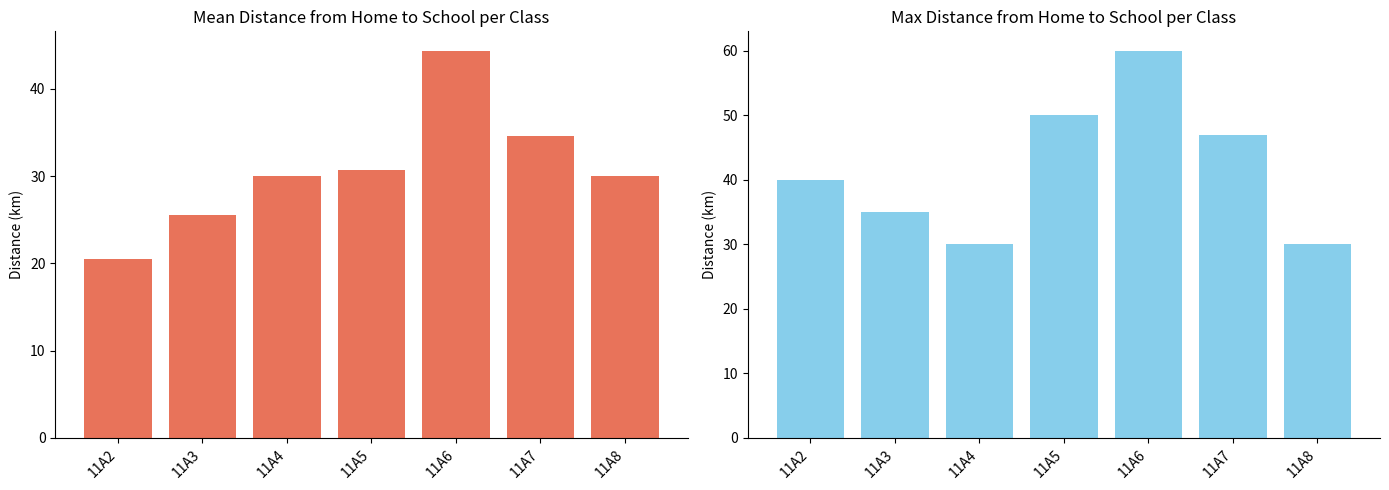

Reading left to right, extract all data points from this chart.

Mean Distance (km): 11A2=20.5	11A3=25.5	11A4=30.0	11A5=30.8	11A6=44.4	11A7=34.6	11A8=30.0
Max Distance (km): 11A2=40.0	11A3=35.0	11A4=30.0	11A5=50.0	11A6=60.0	11A7=47.0	11A8=30.0